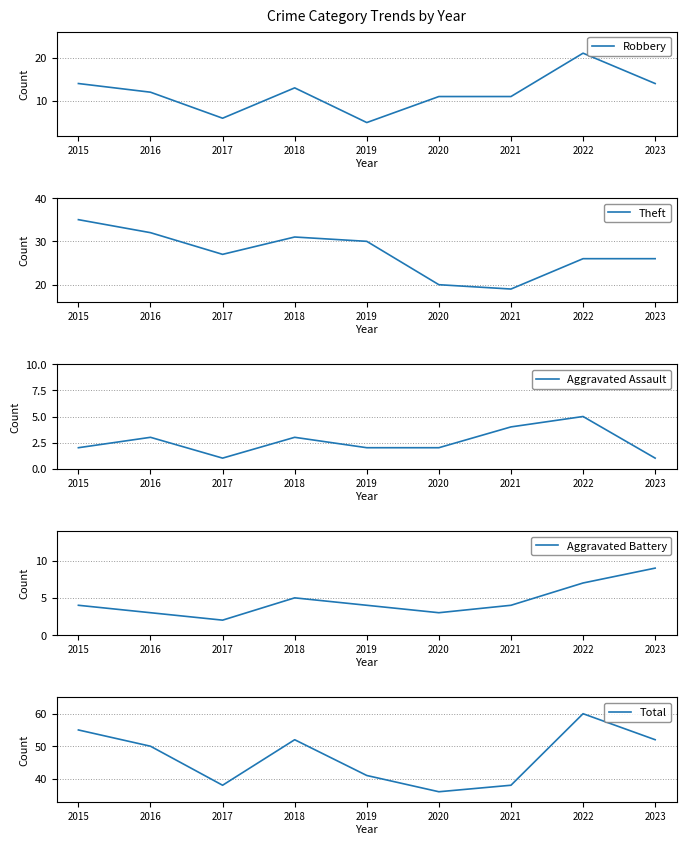

Reading right to left, what are all the values shown in this chart?

Robbery: 2023=14	2022=21	2021=11	2020=11	2019=5	2018=13	2017=6	2016=12	2015=14
Theft: 2023=26	2022=26	2021=19	2020=20	2019=30	2018=31	2017=27	2016=32	2015=35
Aggravated Assault: 2023=1	2022=5	2021=4	2020=2	2019=2	2018=3	2017=1	2016=3	2015=2
Aggravated Battery: 2023=9	2022=7	2021=4	2020=3	2019=4	2018=5	2017=2	2016=3	2015=4
Total: 2023=52	2022=60	2021=38	2020=36	2019=41	2018=52	2017=38	2016=50	2015=55